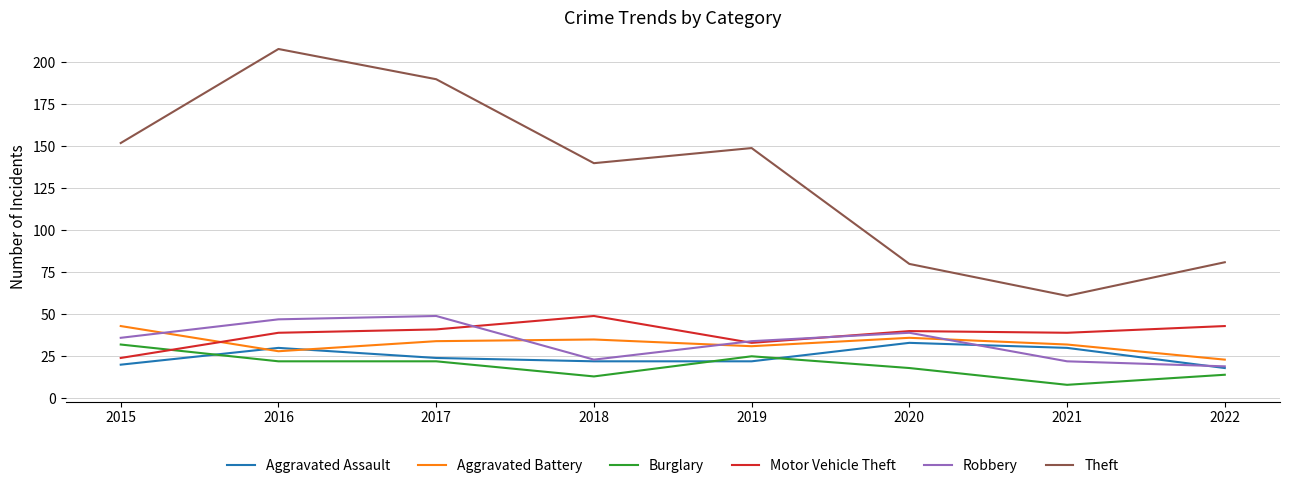

At how many categories does at least one series exceed 65?

7